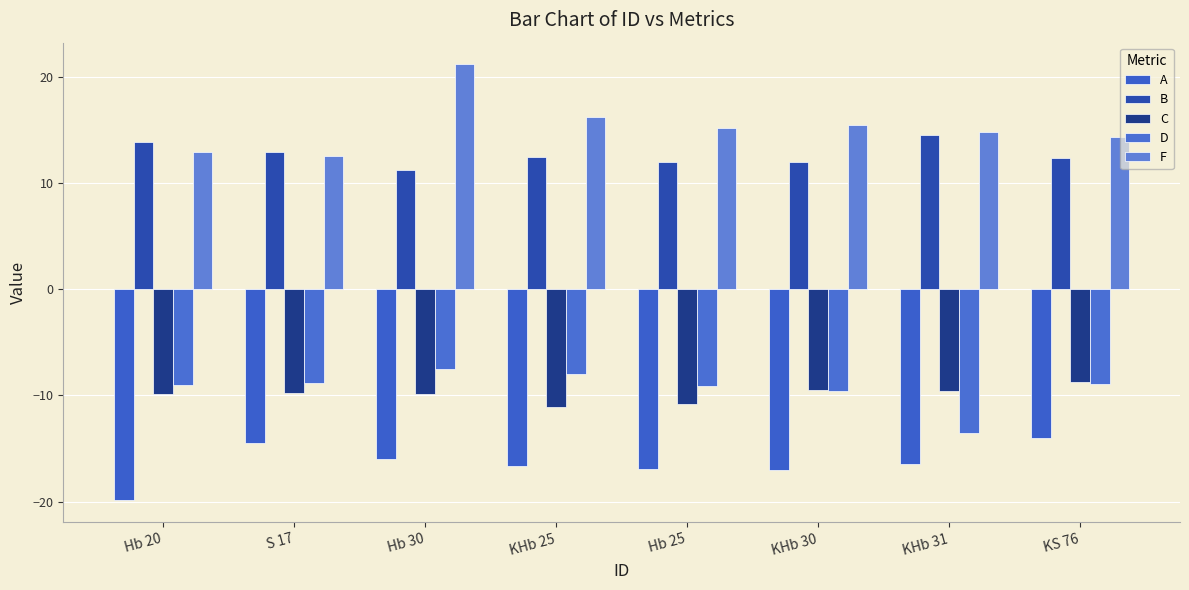

The value of A at Hb 30 is -27.3. True or false?

False